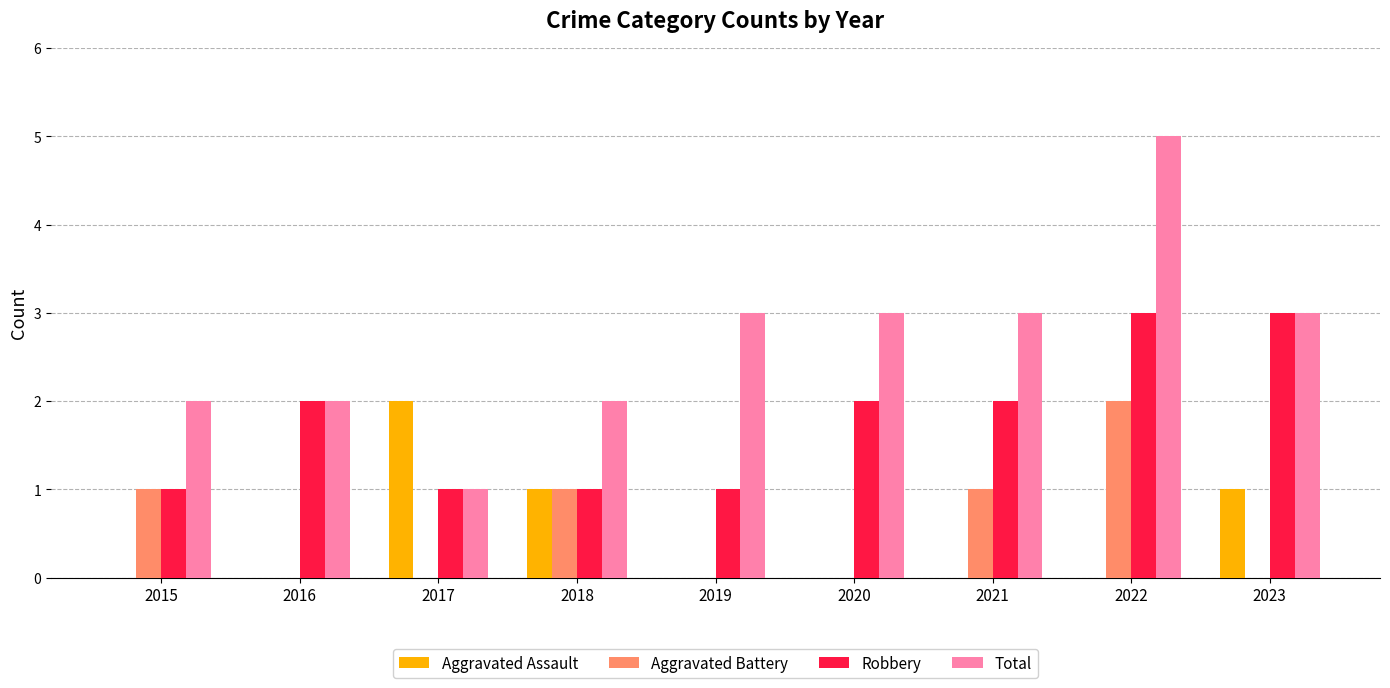

What is the greatest value displayed?

5